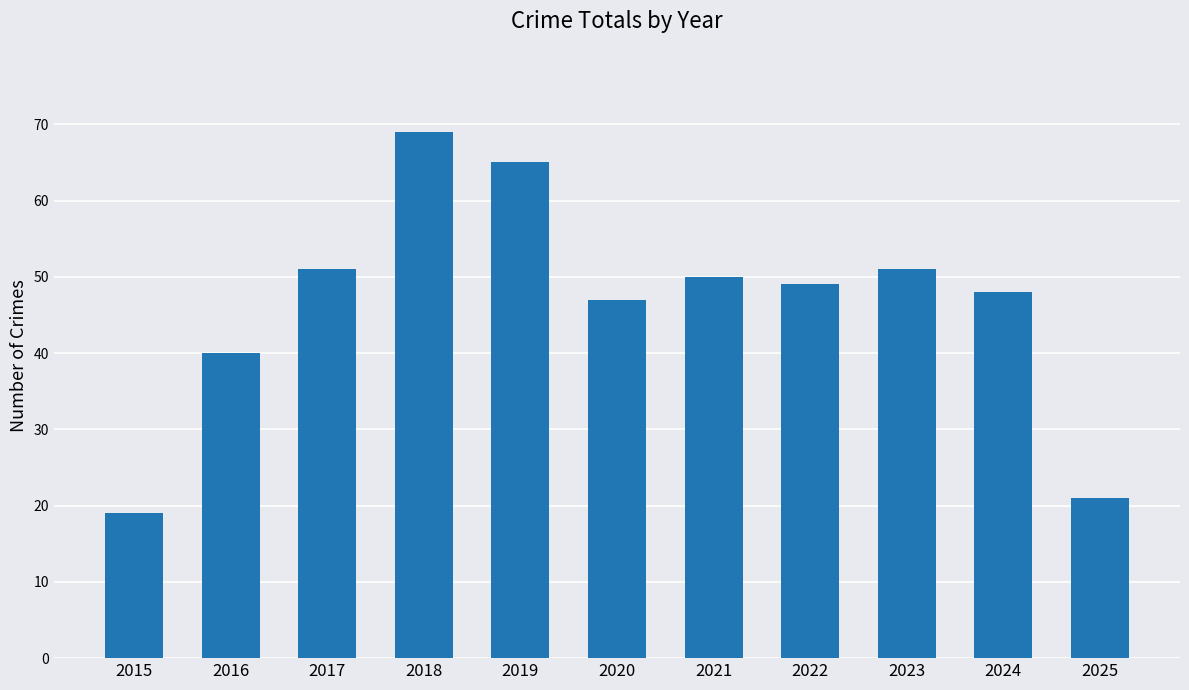

How many categories are shown in the chart?

11